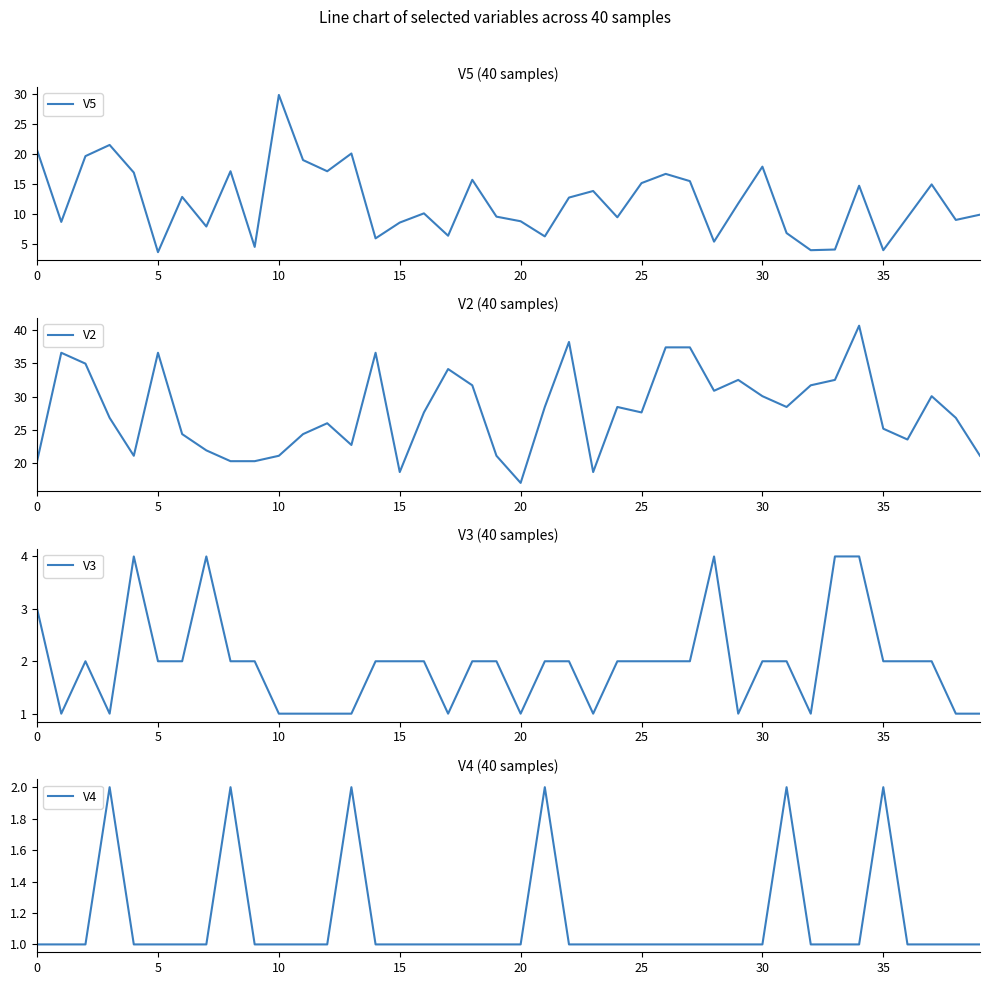

What is the value of the V4 point at the 1st from the left?

1.0